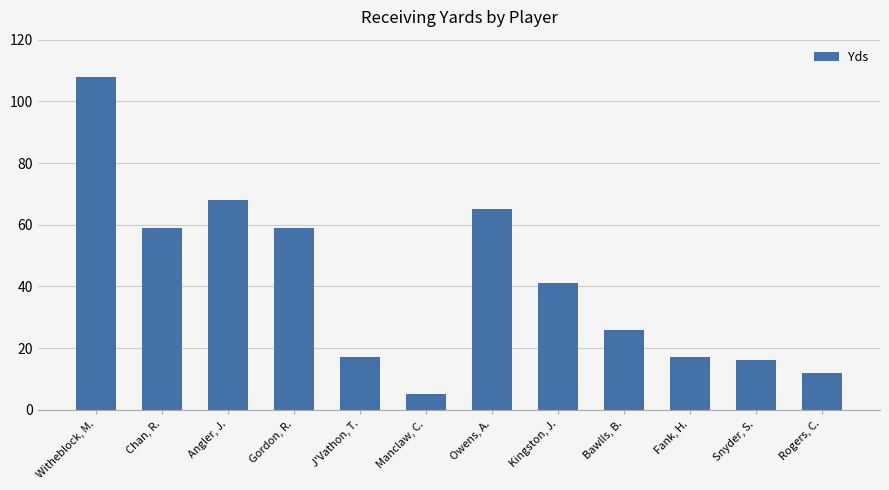

What is the change in value from Fank, H. to Snyder, S.?

-1